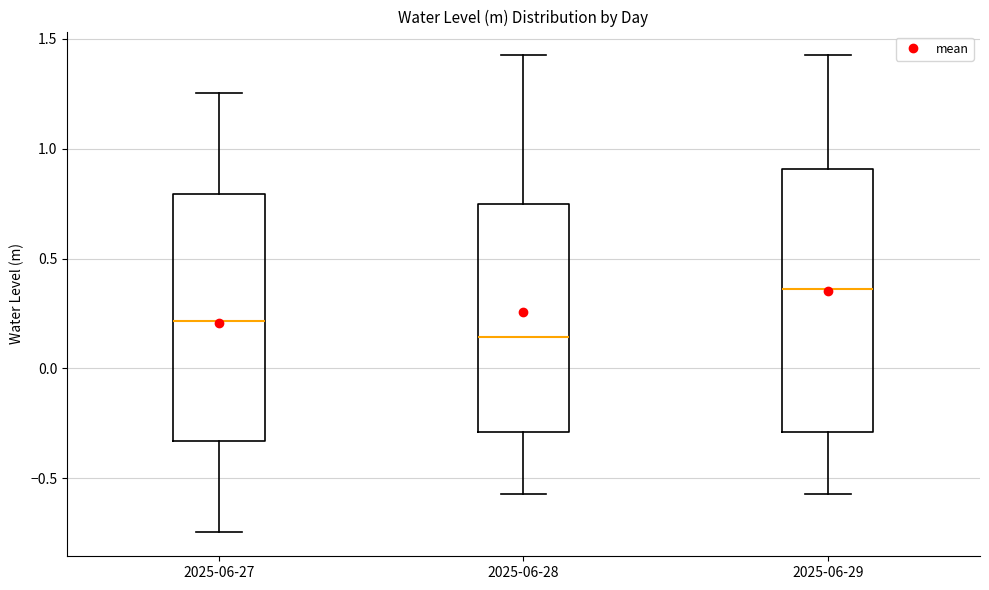

Reading left to right, transcribe this box plot: for each box, give where its median line is, the range the box spans, and where its two whiskers end, as read against the y-axis. The values are not printed on the chart, so give them approximately, as read against the axis.

2025-06-27: median 0.20, box -0.35 to 0.80, whiskers -0.75 to 1.25
2025-06-28: median 0.15, box -0.30 to 0.75, whiskers -0.55 to 1.40
2025-06-29: median 0.35, box -0.30 to 0.90, whiskers -0.55 to 1.40